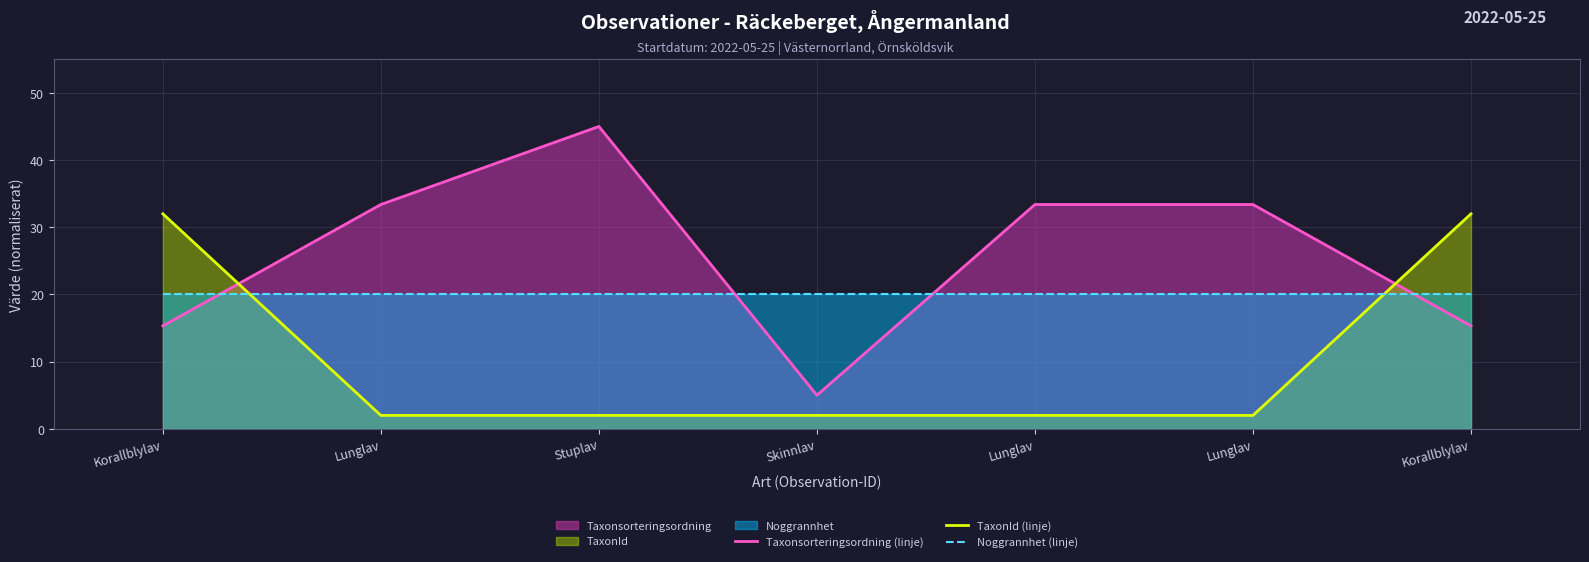

How many data points does each series have?

7